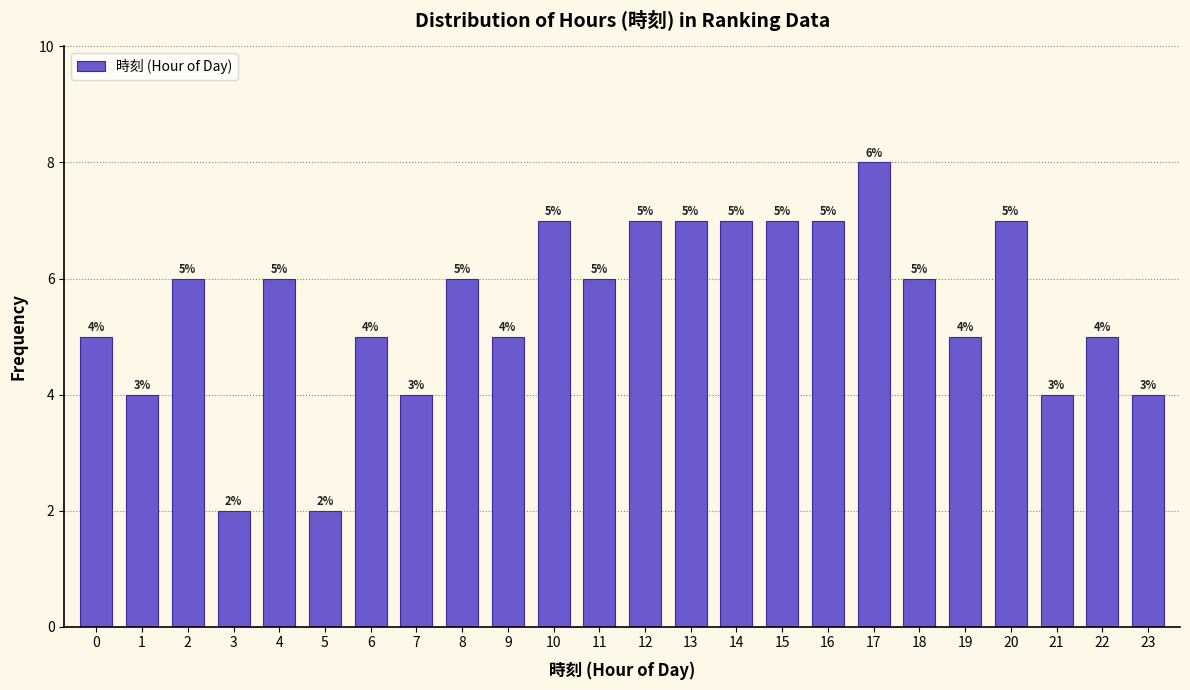

Reading left to right, transcribe all the data shown in this chart.

0=5	1=4	2=6	3=2	4=6	5=2	6=5	7=4	8=6	9=5	10=7	11=6	12=7	13=7	14=7	15=7	16=7	17=8	18=6	19=5	20=7	21=4	22=5	23=4